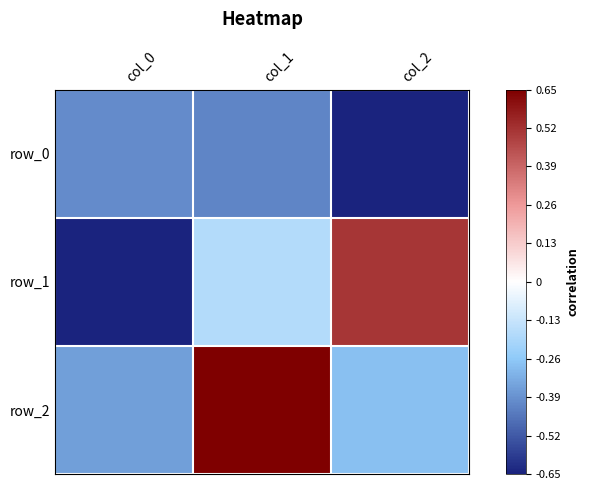

What is the difference between the maximum and minimum values in the row_1 series?

1.4